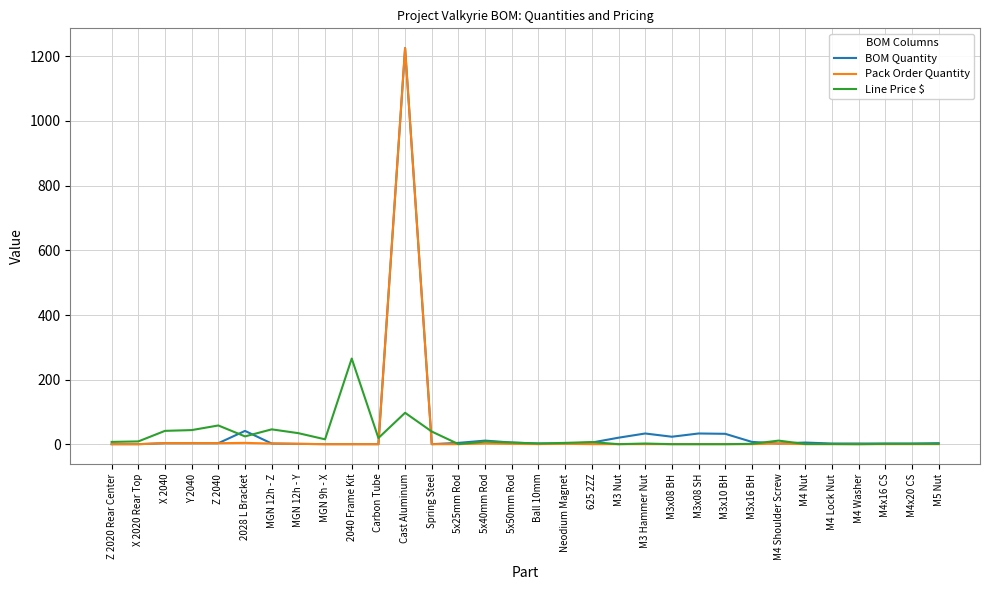

What is the maximum value shown in the chart?

1225.0